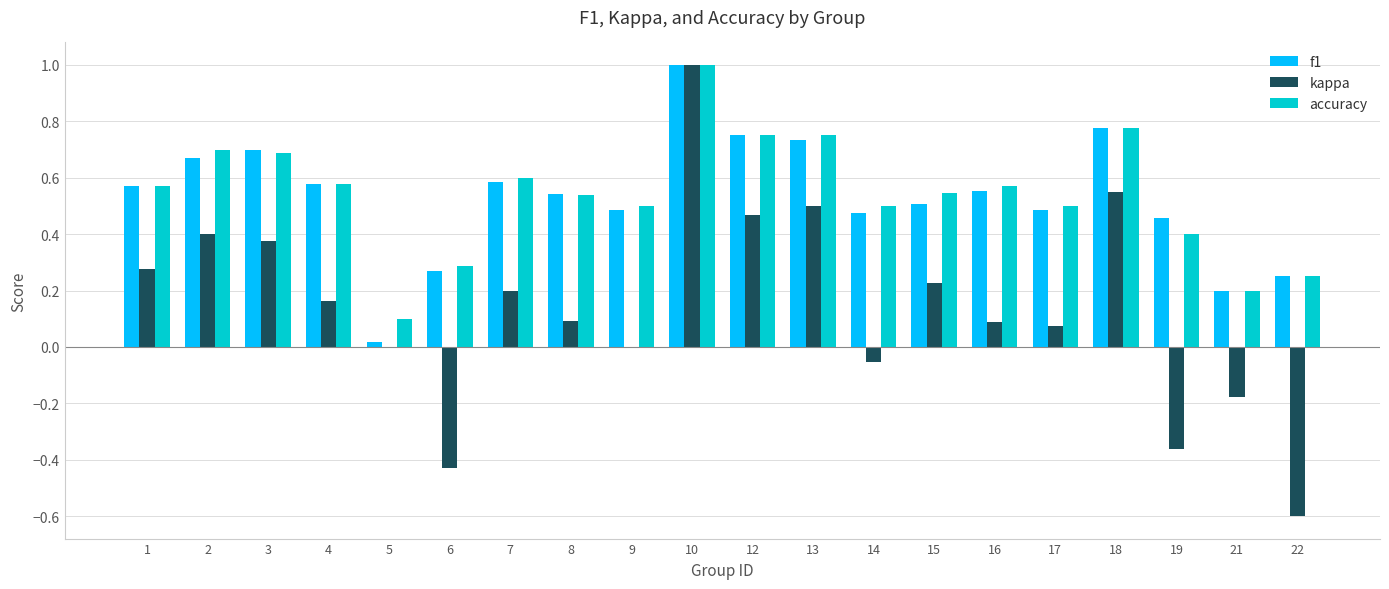

Is it true that accuracy equals 0.3 at 6?

True